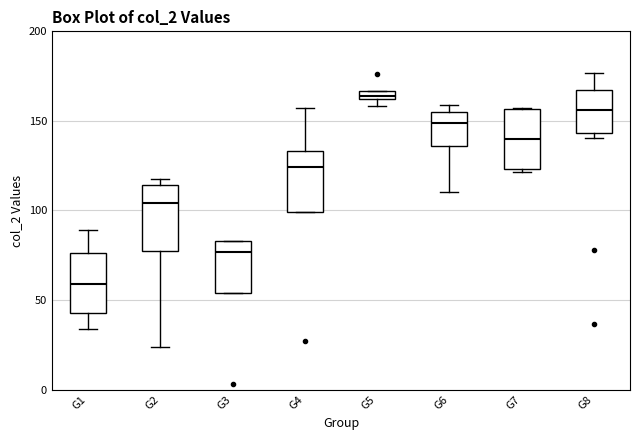

Where does the median line of the box for G8 sit on the y-axis? The values are not printed on the chart, so give them approximately, as read against the axis.

155